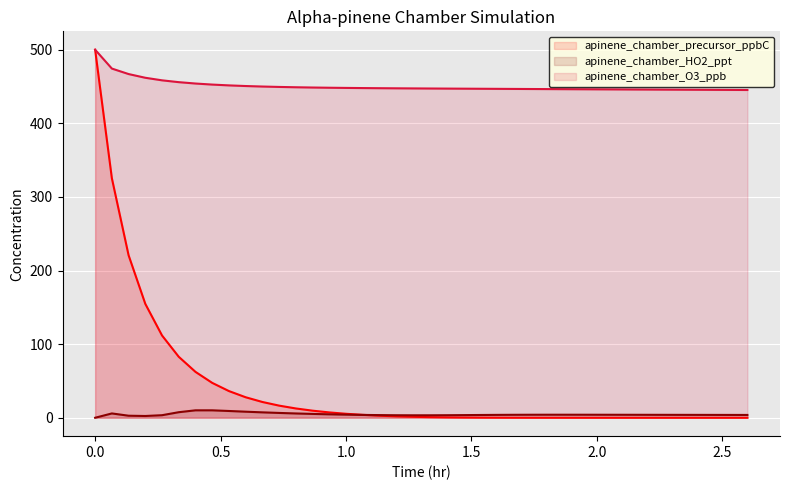

What is the maximum value shown in the chart?

500.0